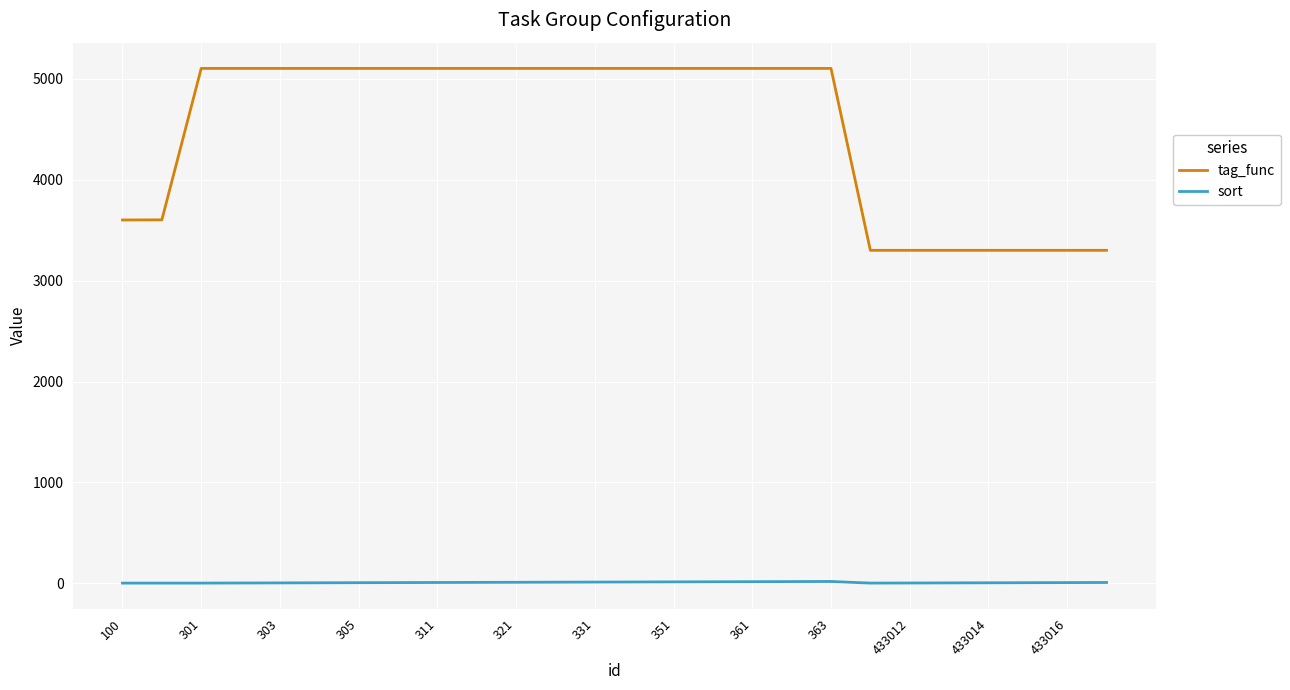

List the series in order of their overall mean, lowest first.

sort, tag_func